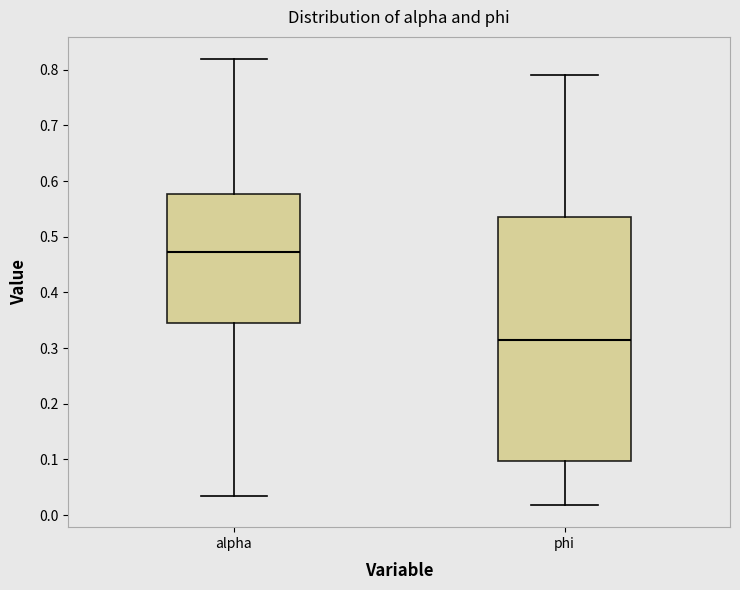

Where is the upper edge of the box for alpha on the y-axis? The values are not printed on the chart, so give them approximately, as read against the axis.

0.58